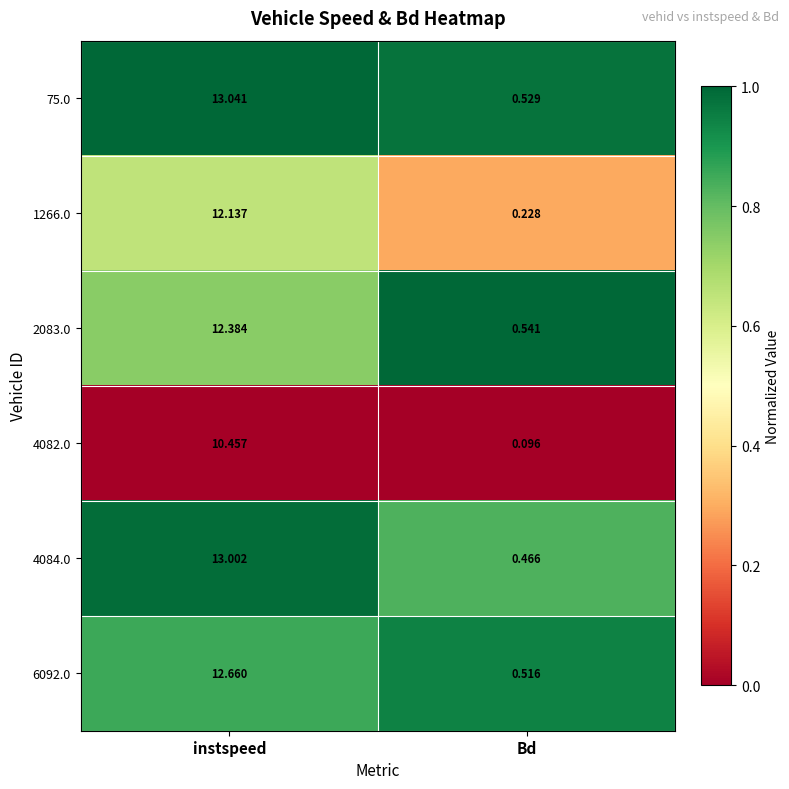

At which category is the sum across all series the highest?

instspeed